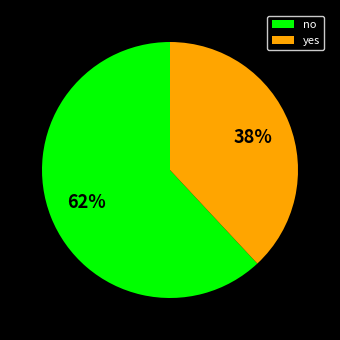

What is the smallest slice in the pie chart?

yes